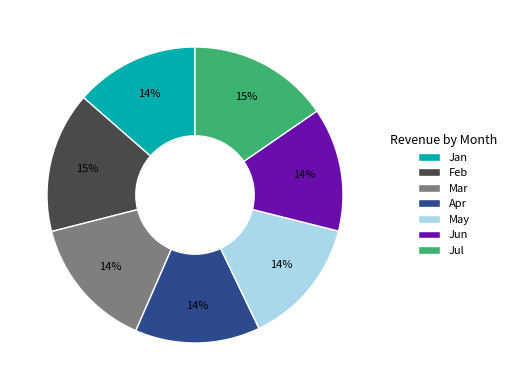

Is the sum of Mar and May greater than half?

No